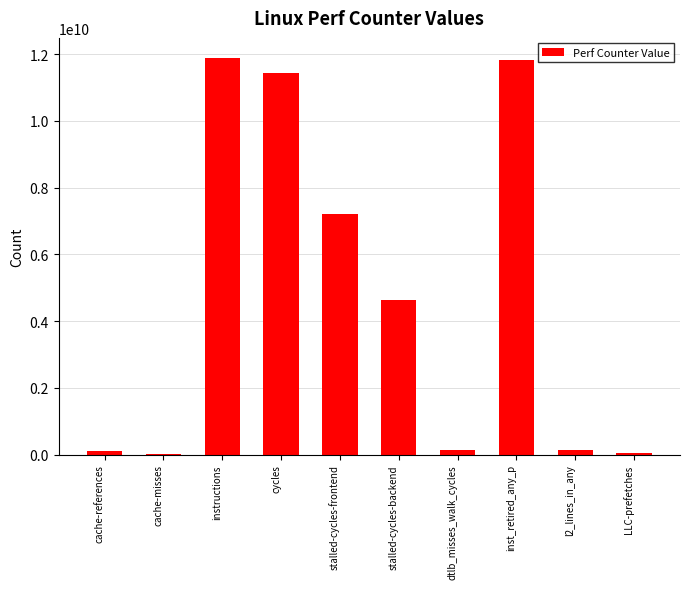

True or false: the data shows 17736941444 at cycles.

False